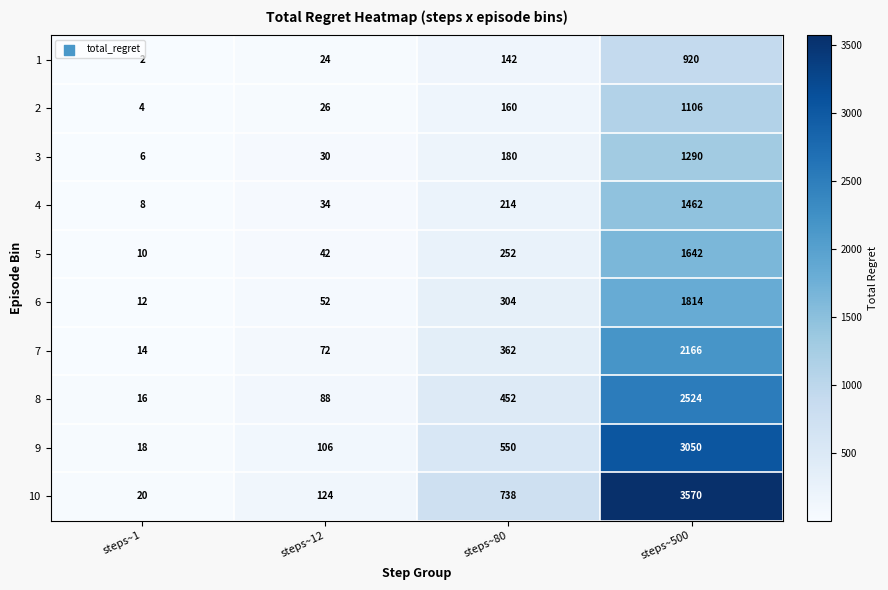

Which series has the widest spread of values?

10